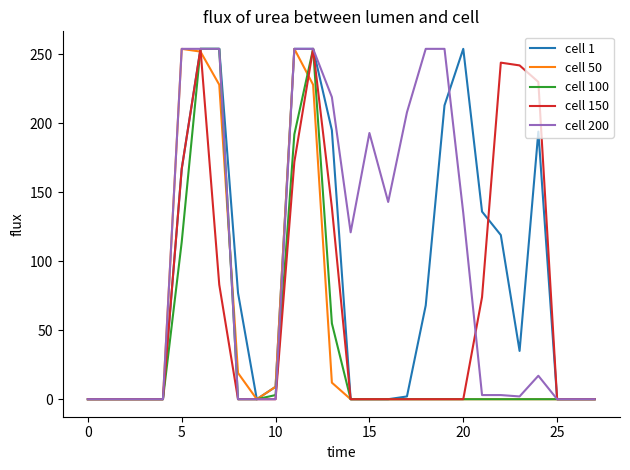

Which series has the largest total across all categories?

cell 200